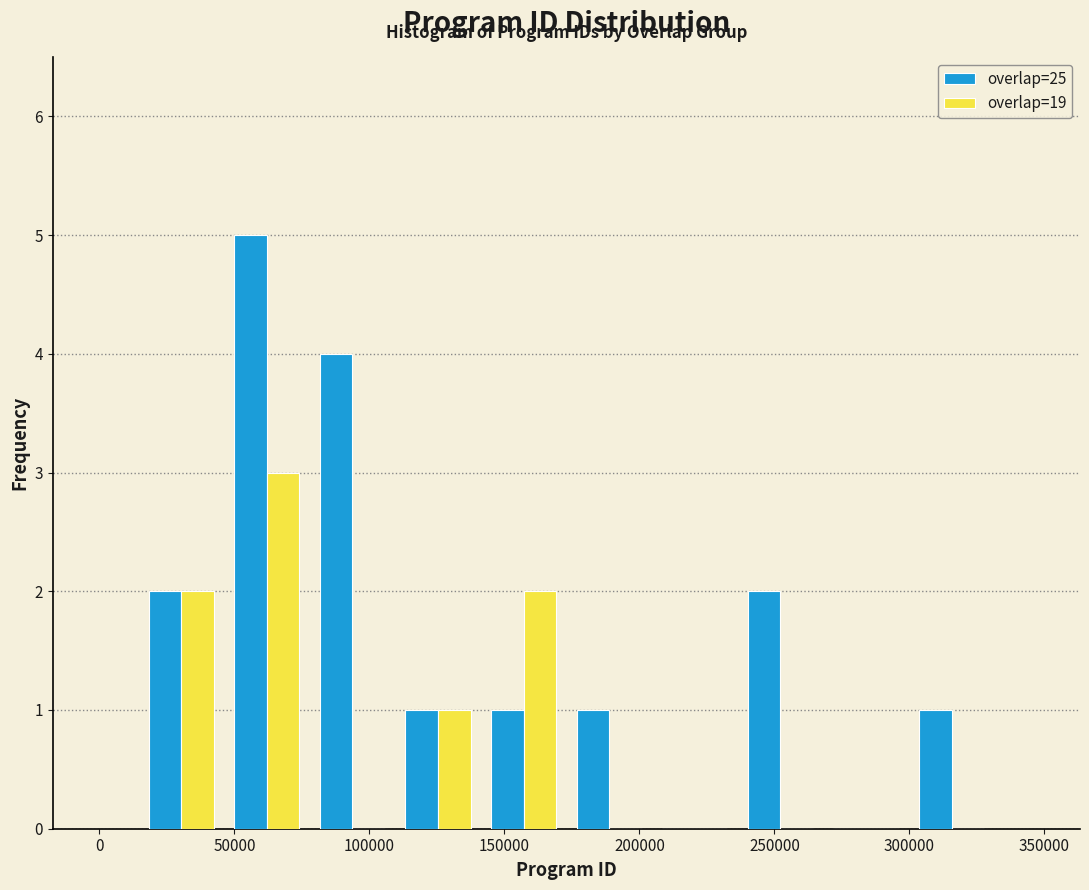

Reading left to right, transcribe this chart: for each range on the x-axis, give the height of each series' bar. Neither the bar edges nor the heights are printed on the chart, so give them approximately, as read against the axes.

15000 to 45000: overlap=25=2	overlap=19=2
45000 to 80000: overlap=25=5	overlap=19=3
80000 to 110000: overlap=25=4	overlap=19=0
110000 to 140000: overlap=25=1	overlap=19=1
140000 to 175000: overlap=25=1	overlap=19=2
175000 to 205000: overlap=25=1	overlap=19=0
205000 to 235000: overlap=25=0	overlap=19=0
235000 to 270000: overlap=25=2	overlap=19=0
270000 to 300000: overlap=25=0	overlap=19=0
300000 to 330000: overlap=25=1	overlap=19=0